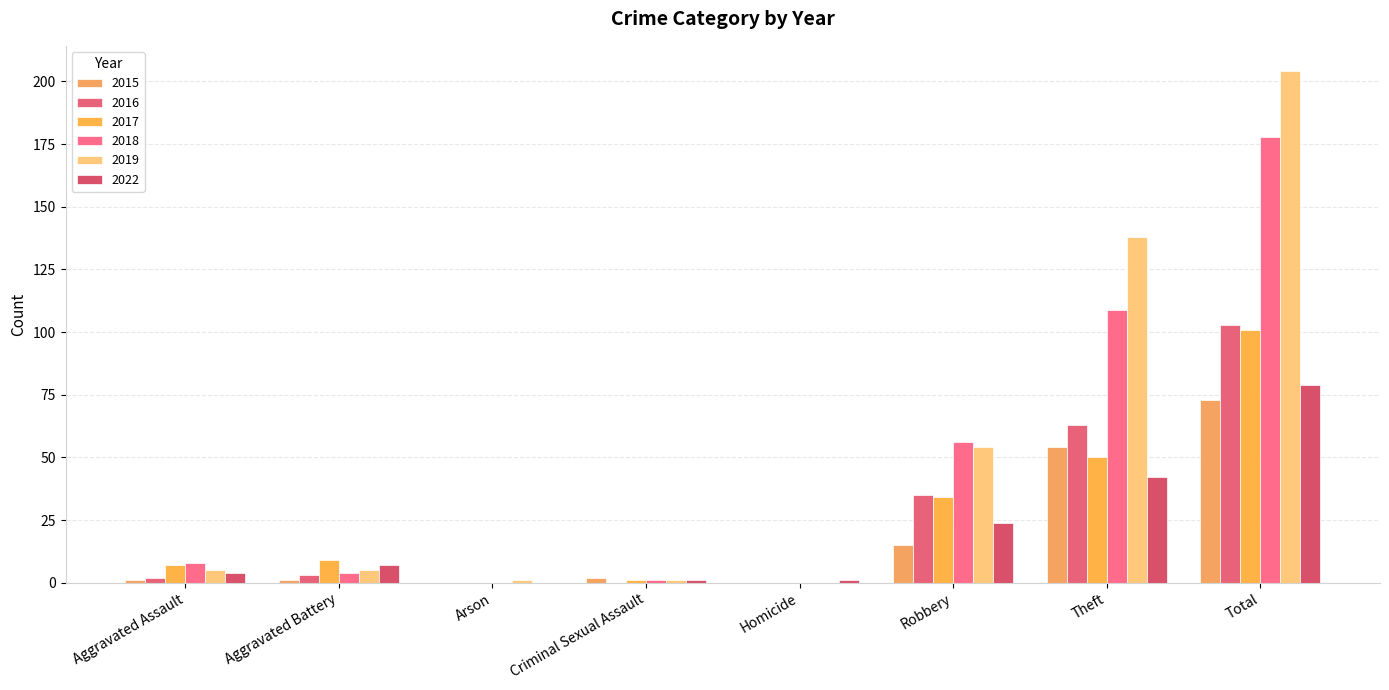

What is the total value across all series at Theft?

456